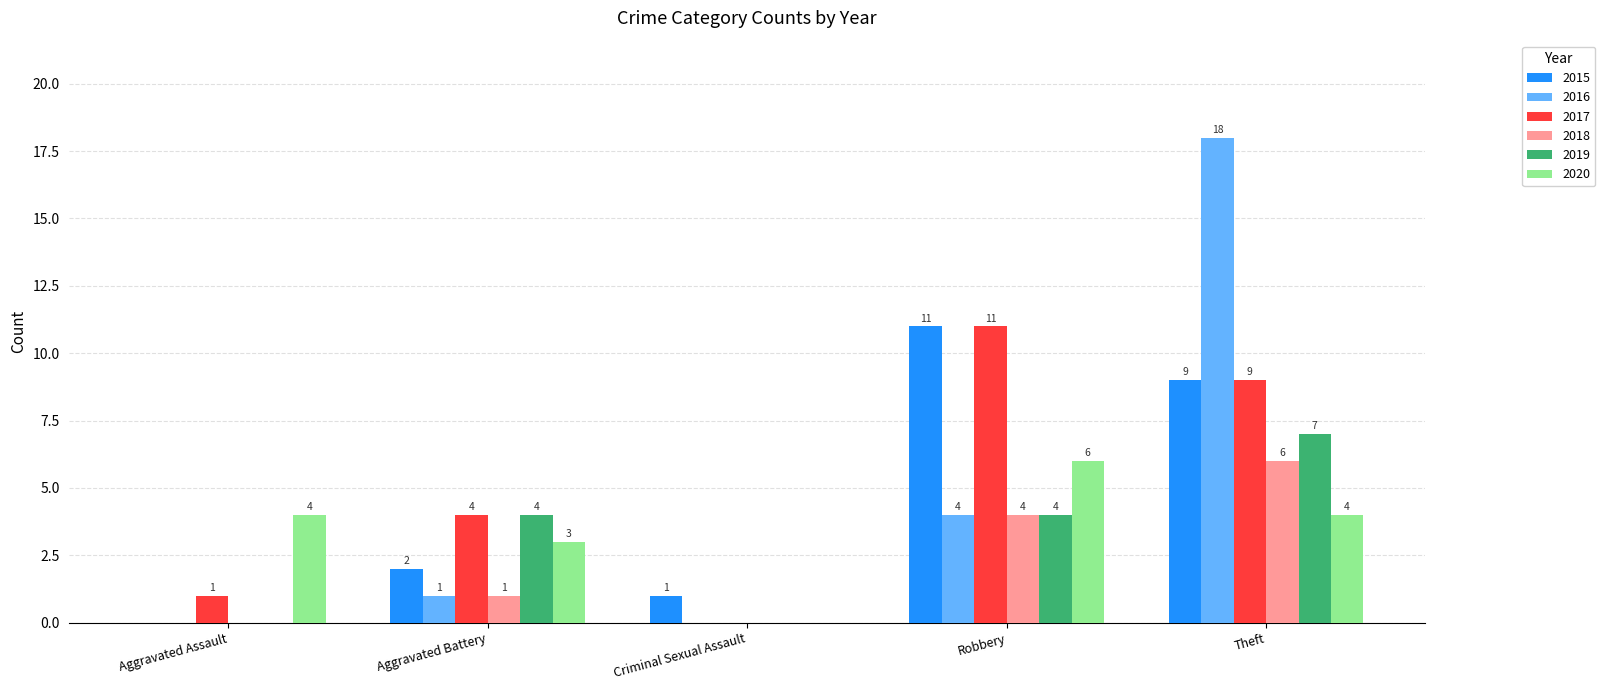

What is the average value of the 2018 series?

2